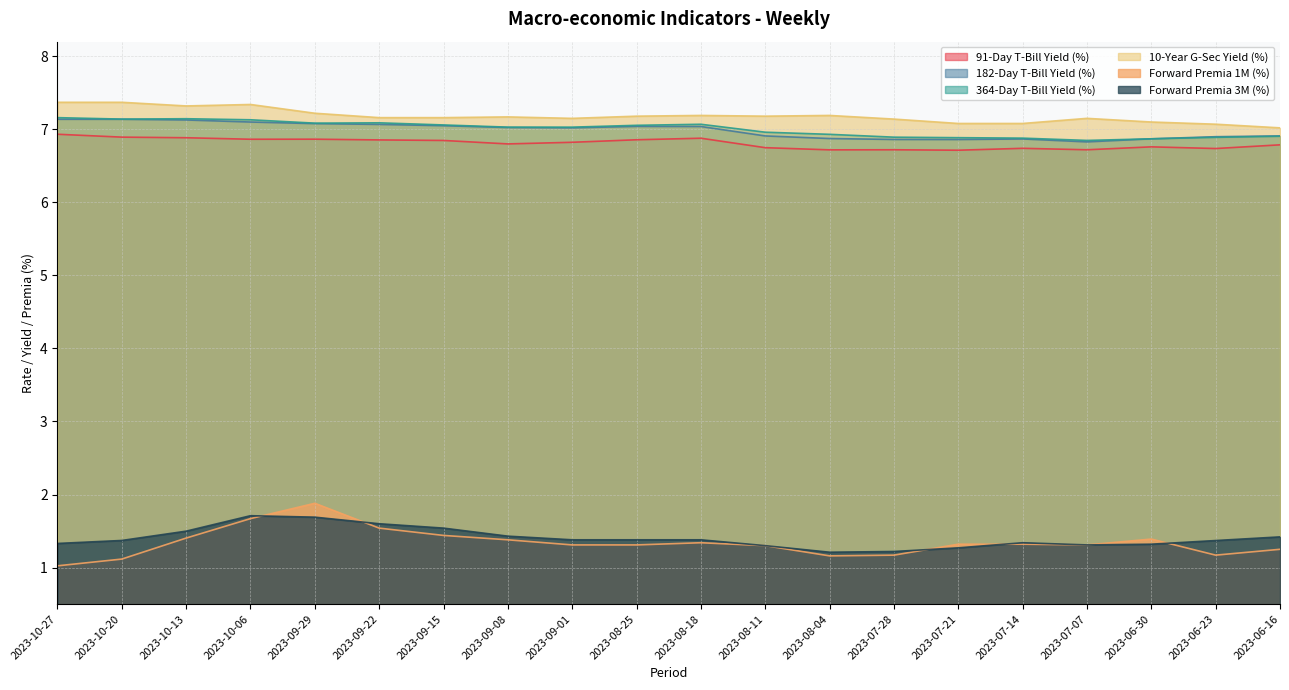

True or false: 91-Day T-Bill Yield (%) has more than 1 interior local peaks.

True